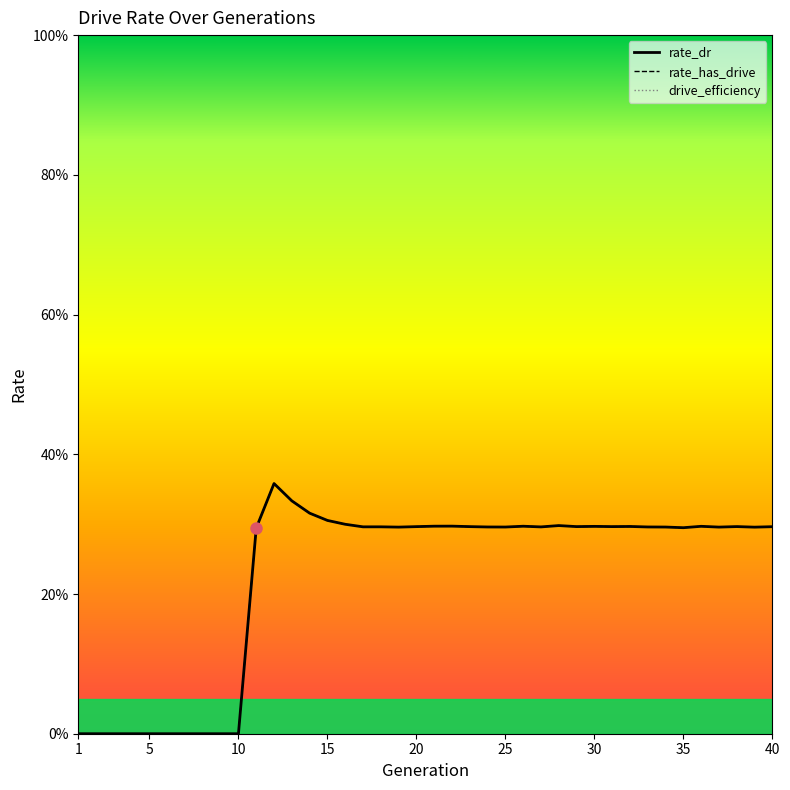

Where is the first local maximum for rate_has_drive?

12